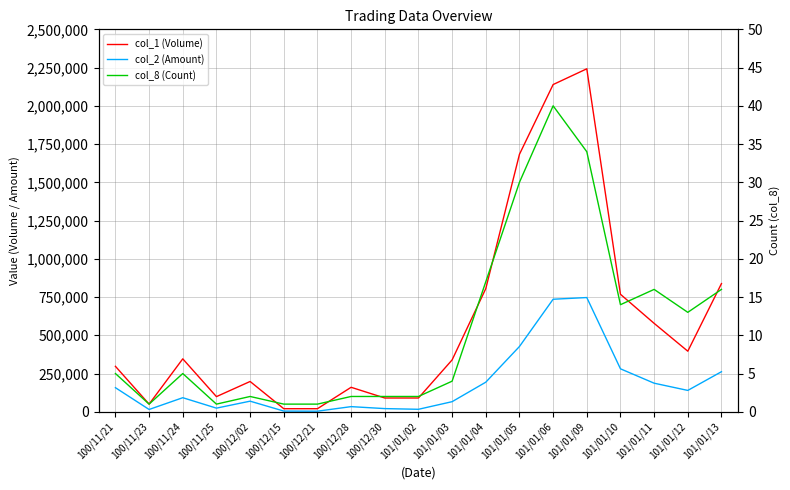

At which category is the sum across all series the highest?

101/01/09